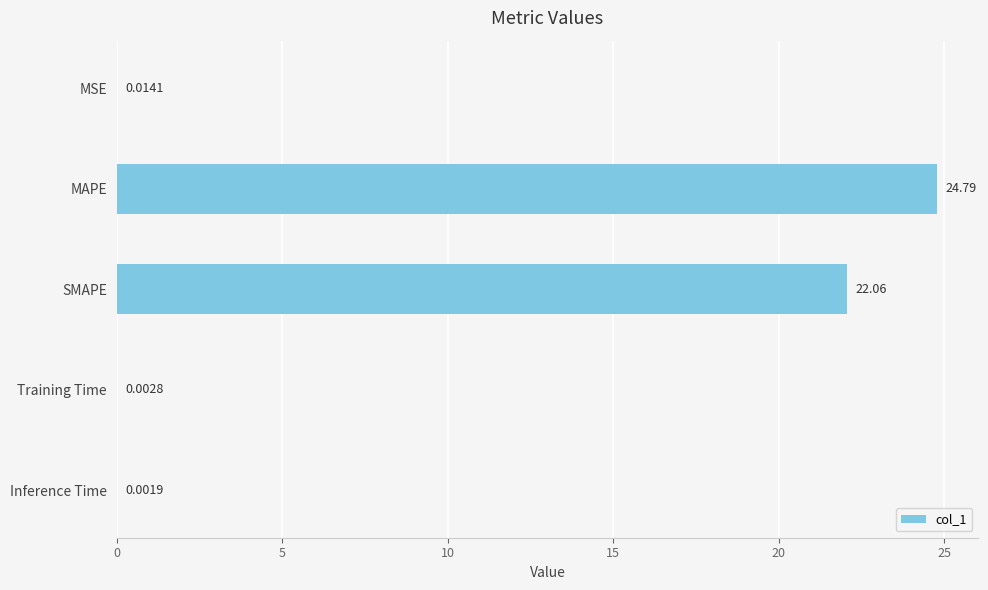

What is the sum of all values?

46.9